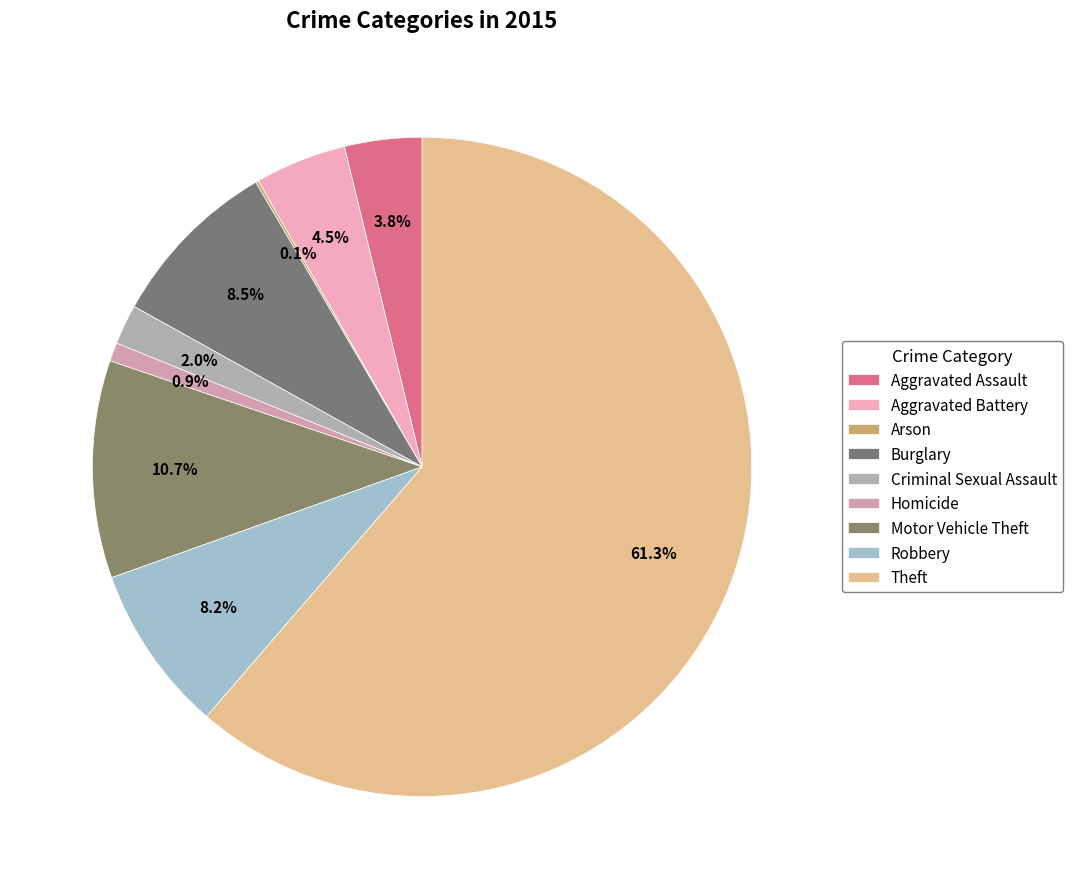

The Aggravated Assault slice represents 15% of the pie. True or false?

False